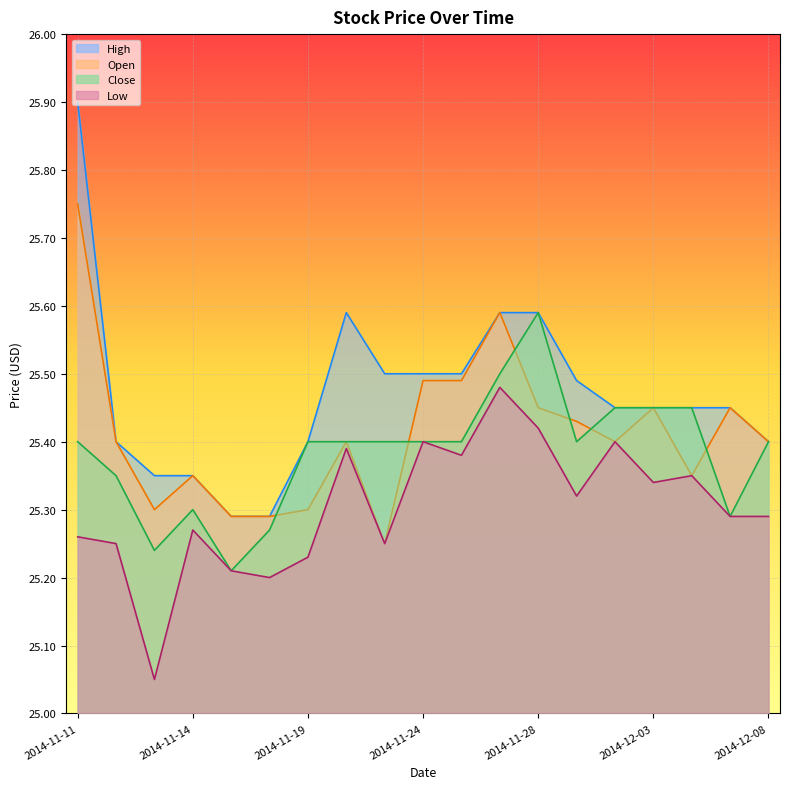

Which category has the highest value in the Close series?

2014-11-28